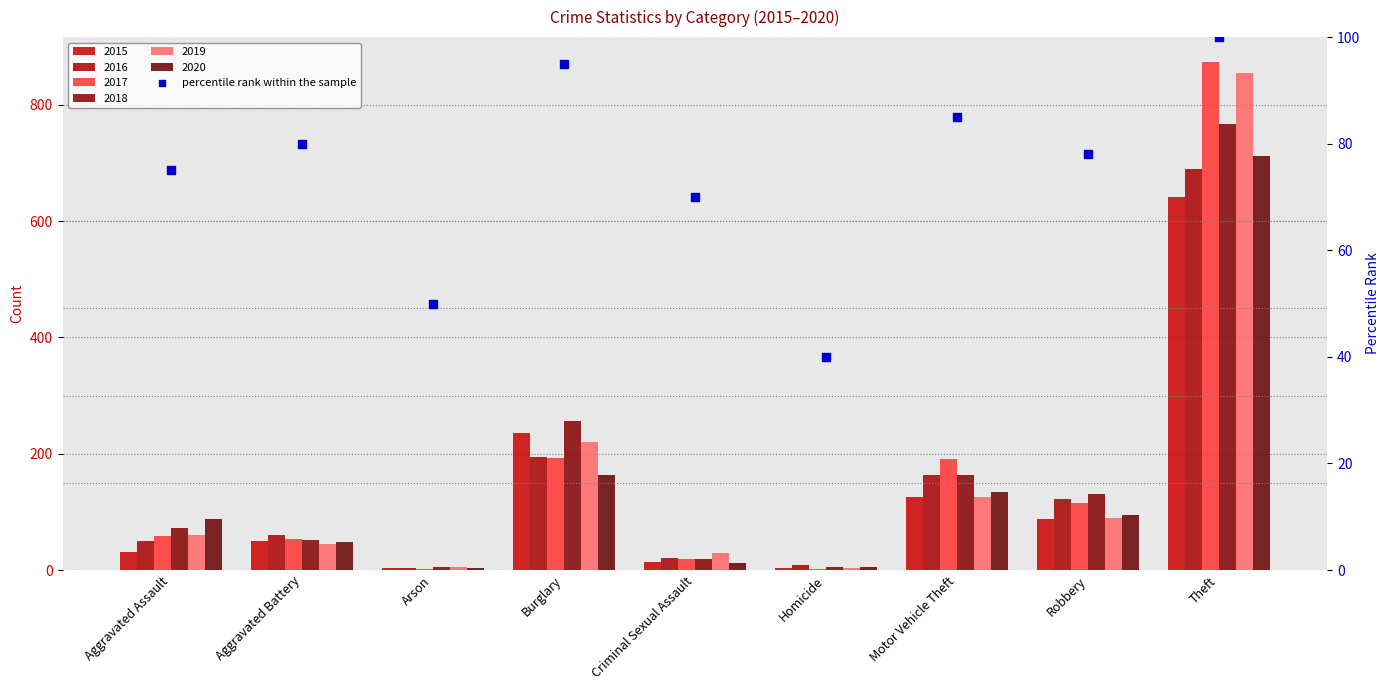

Which has a higher value, Criminal Sexual Assault or Arson?

Criminal Sexual Assault